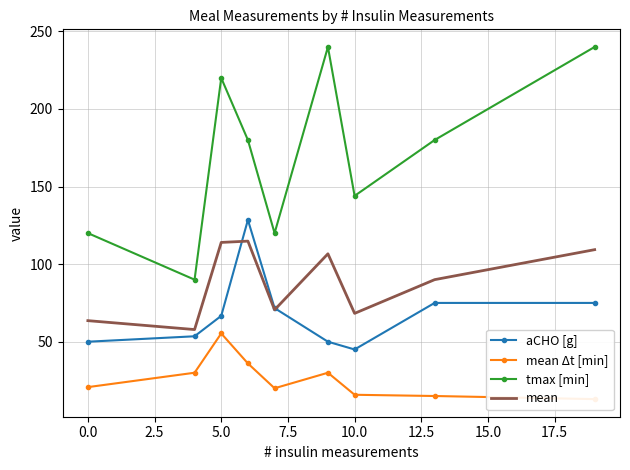

Rank the series by their maximum value, from highest to lowest.

tmax [min], aCHO [g], mean, mean Δt [min]